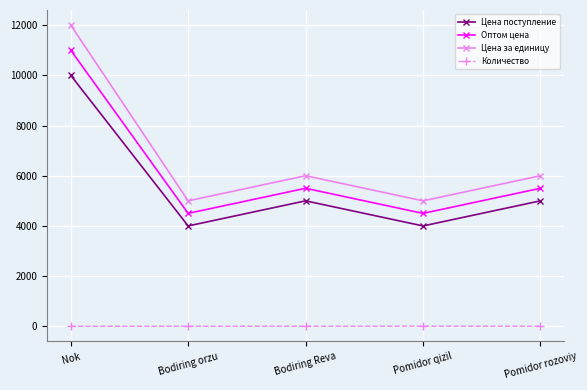

Which series has the widest spread of values?

Цена за единицу